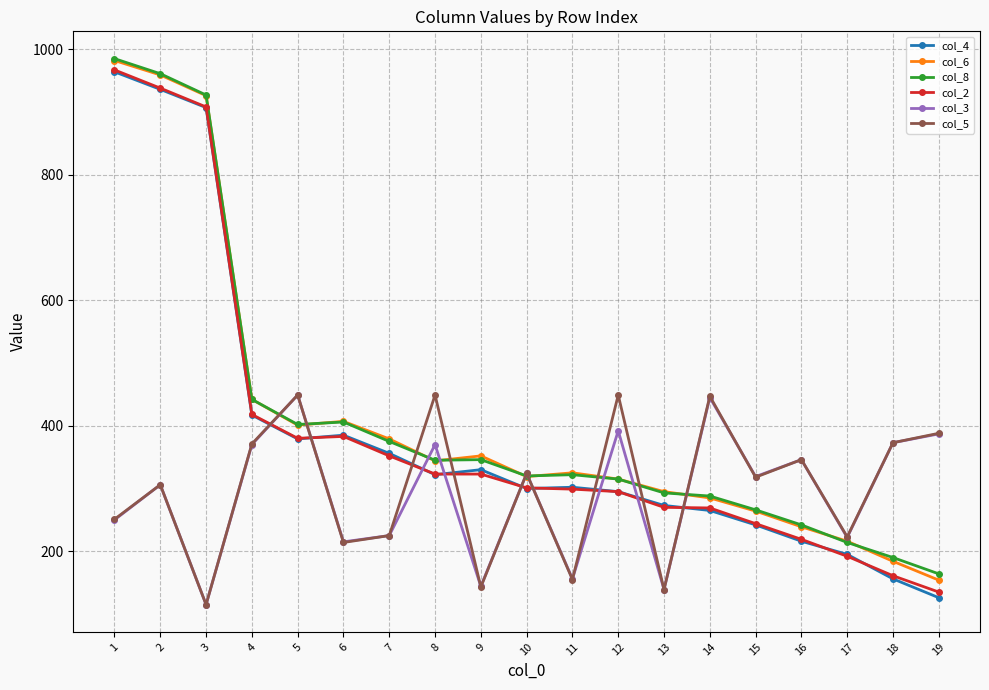

True or false: col_6 has more than 0 interior local peaks.

True